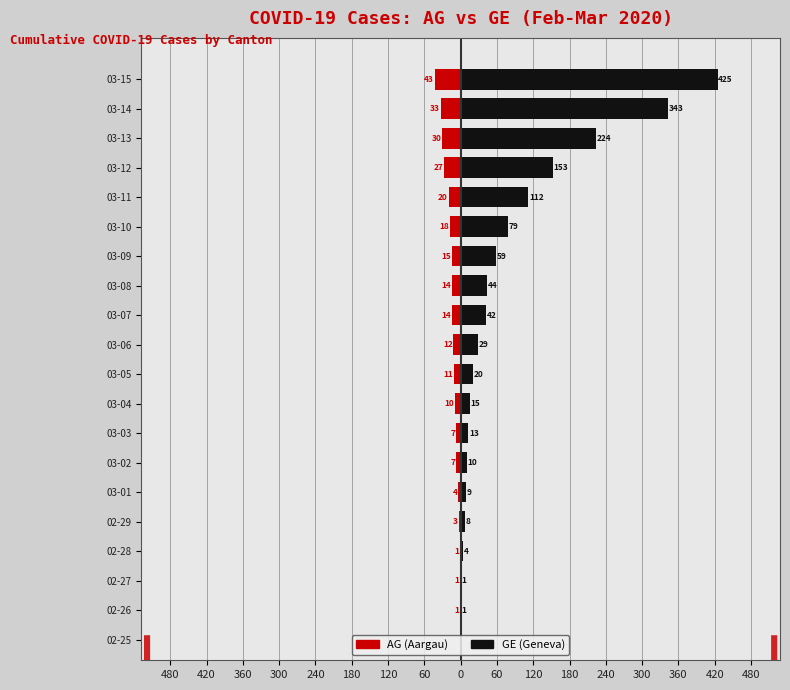

How many data points in AG are less than -11?

10